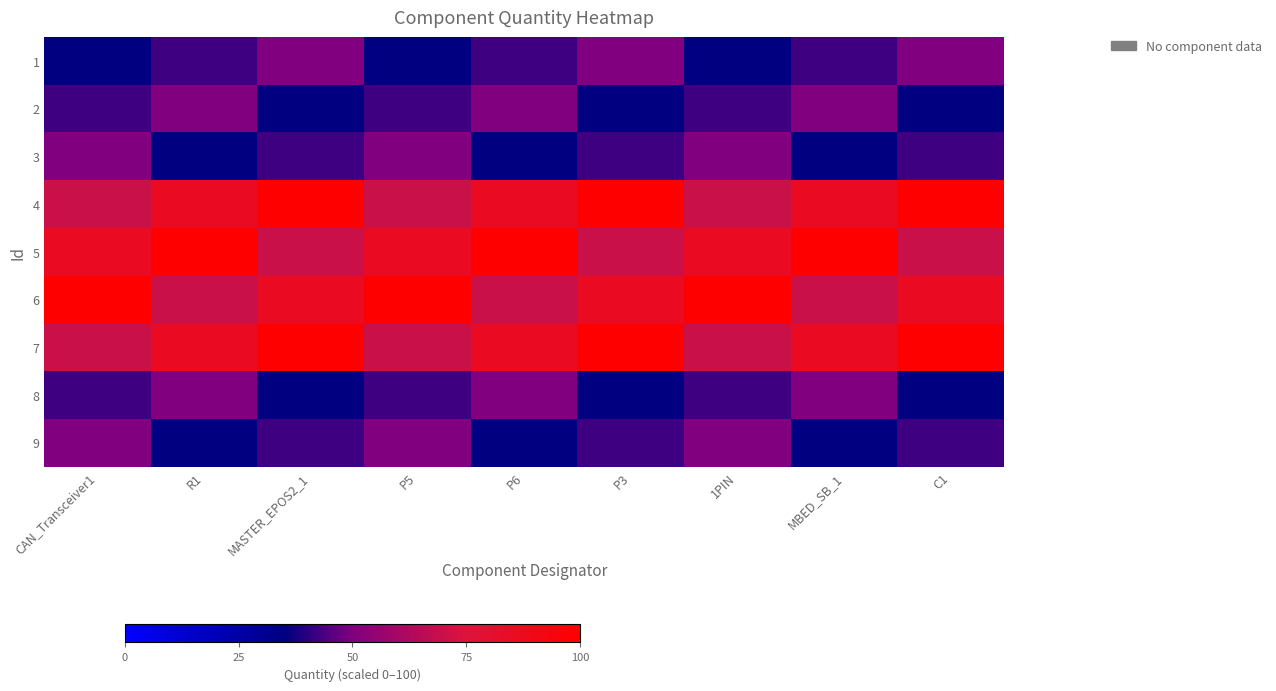

What is the difference between the highest and lowest values at P3?

65.0